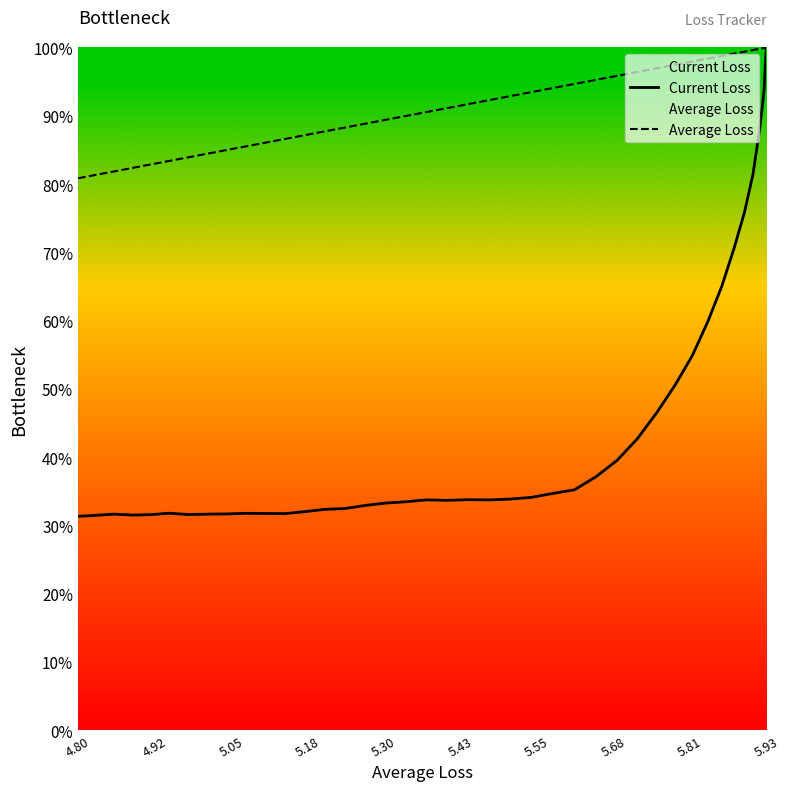

Which series has the largest range (max minus min)?

Current Loss